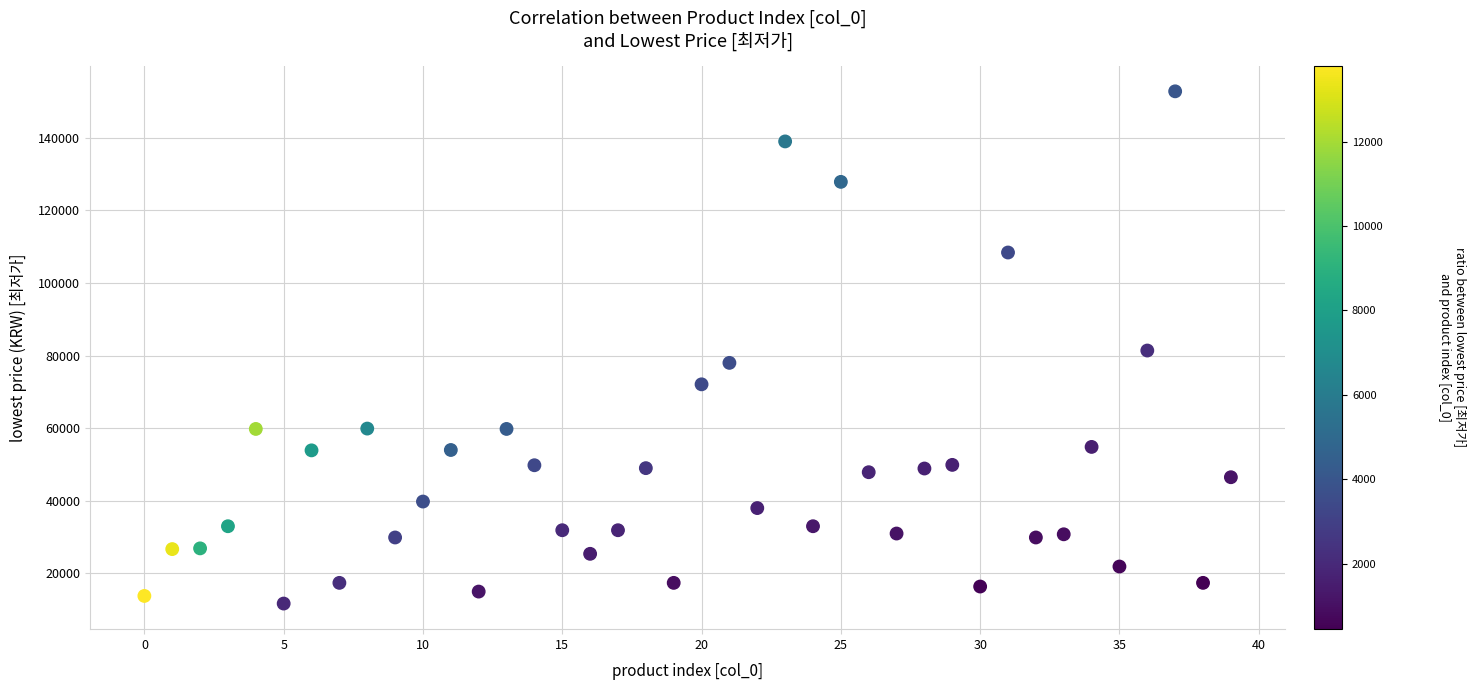

What is the range of Y values (max minus min)?

141100